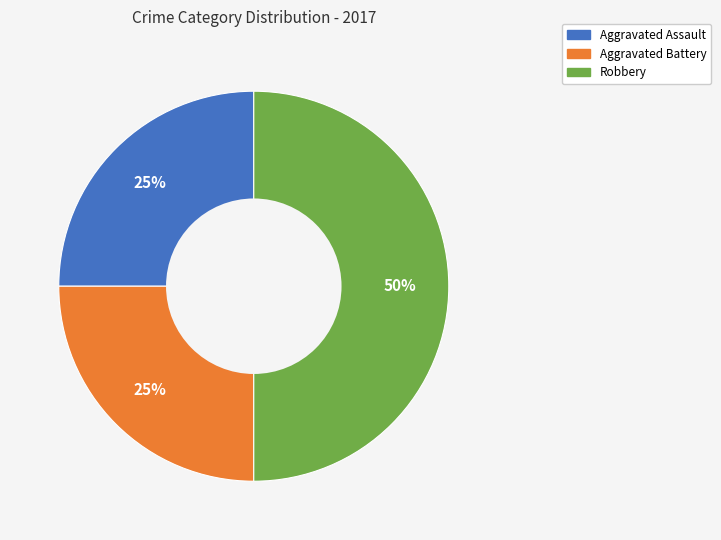

To the nearest percent, what is the difference between the largest and smallest slice percentages?

25%